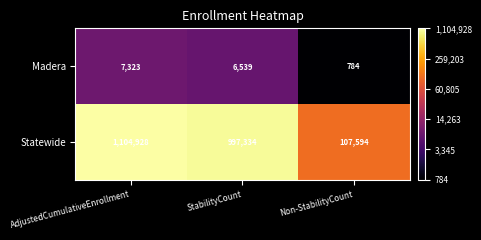

At StabilityCount, list the series in order from smallest to largest.

Madera, Statewide